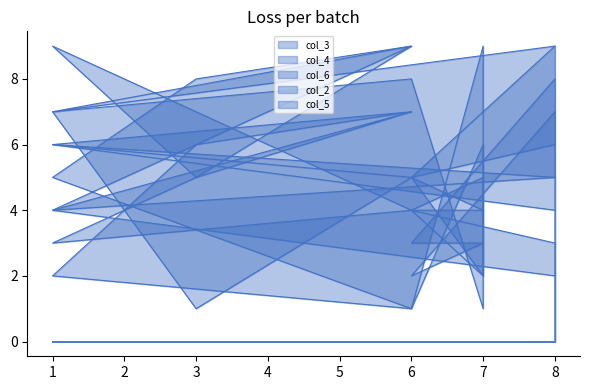

In col_3, how many points are lower than both neighbors (excluding endpoints)?

2